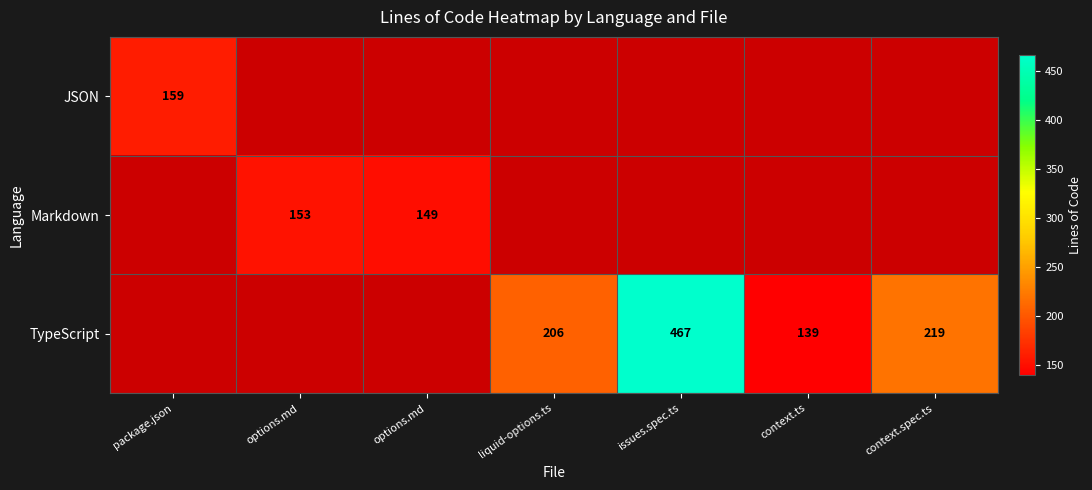

At how many categories does at least one series exceed 188?

3